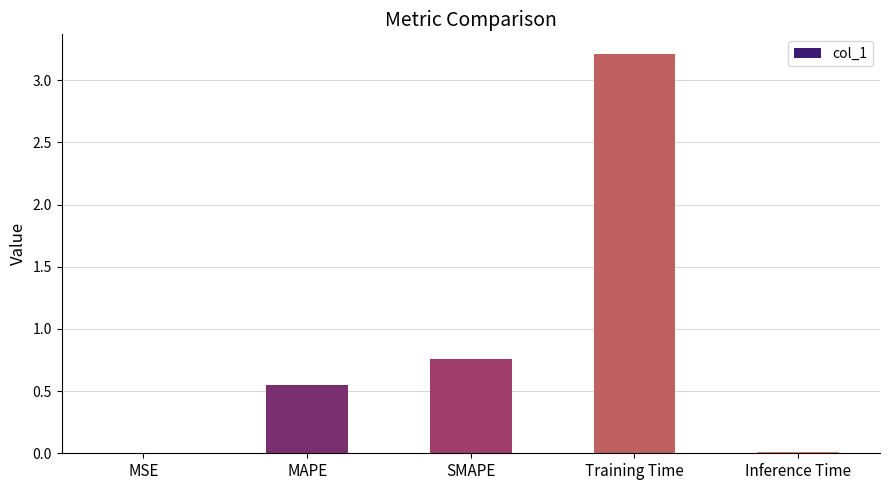

The value at SMAPE is 0.3. True or false?

False